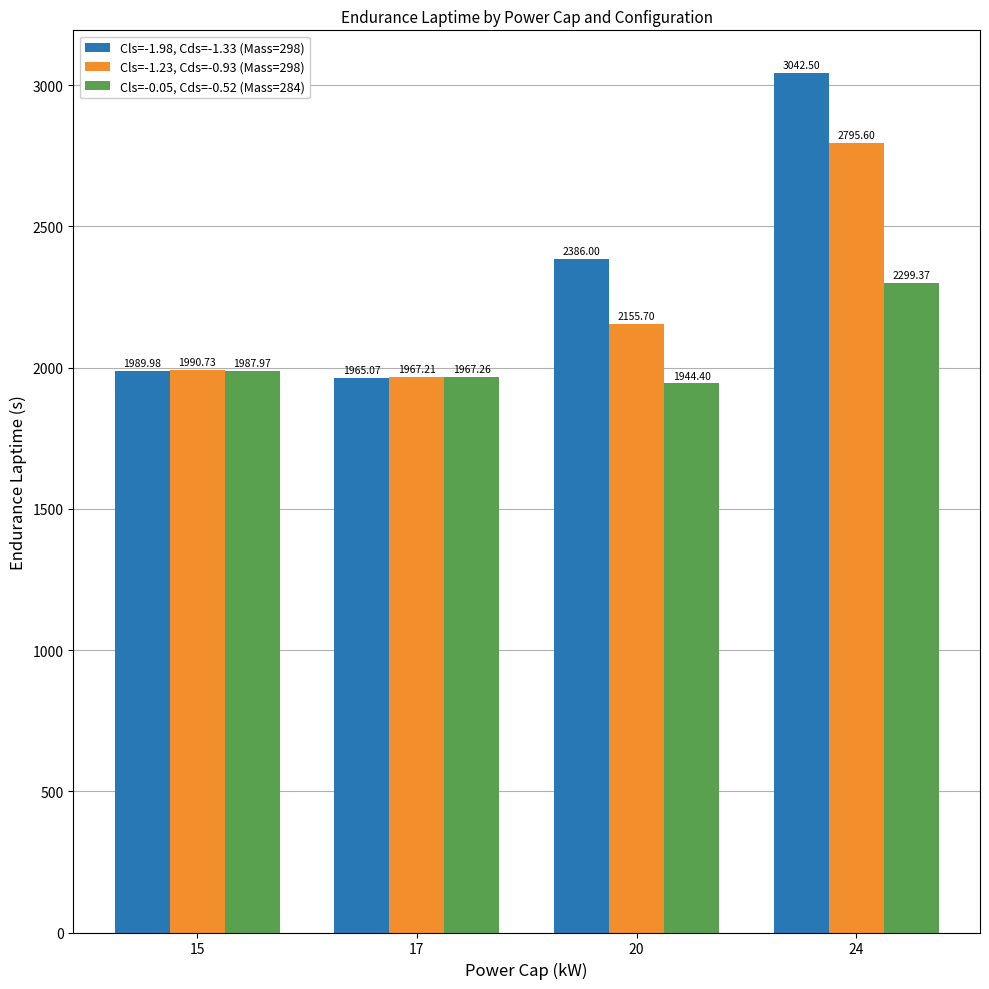

What is the difference between the Cls=-1.23, Cds=-0.93 (Mass=298) values at 15 and 20?

165.0